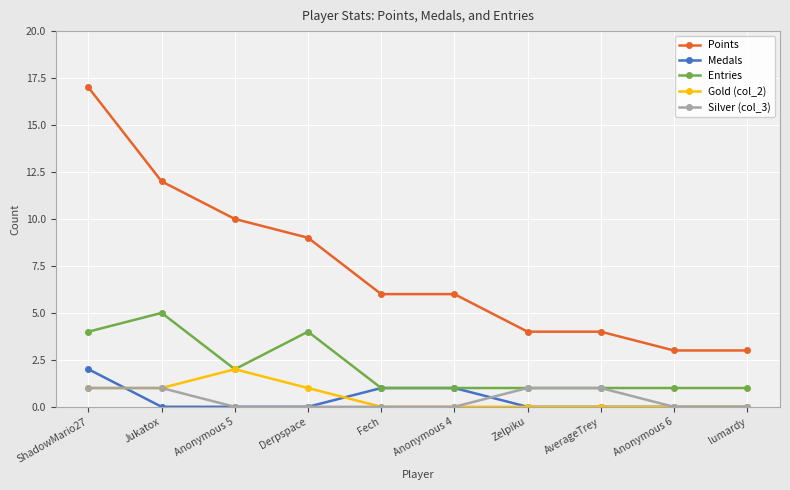

The value of Medals at Derpspace is 0. True or false?

True